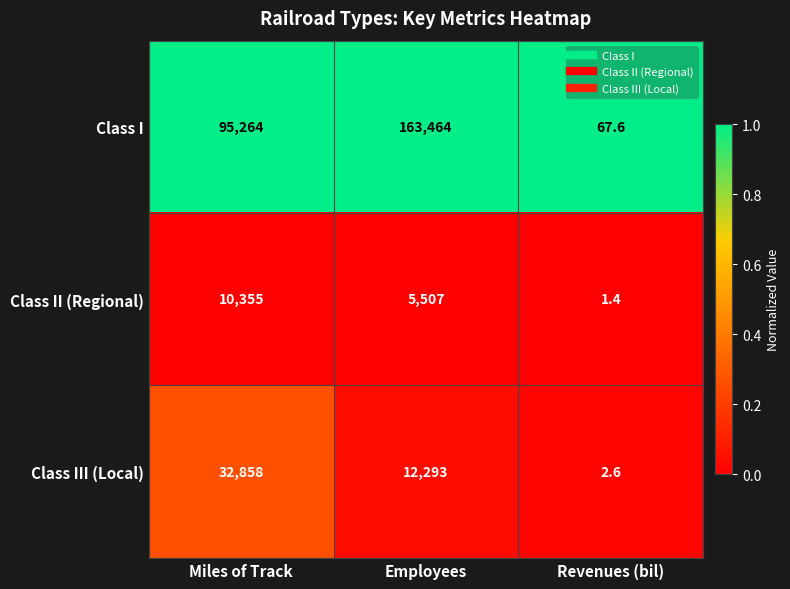

Which series has the largest total across all categories?

Class I